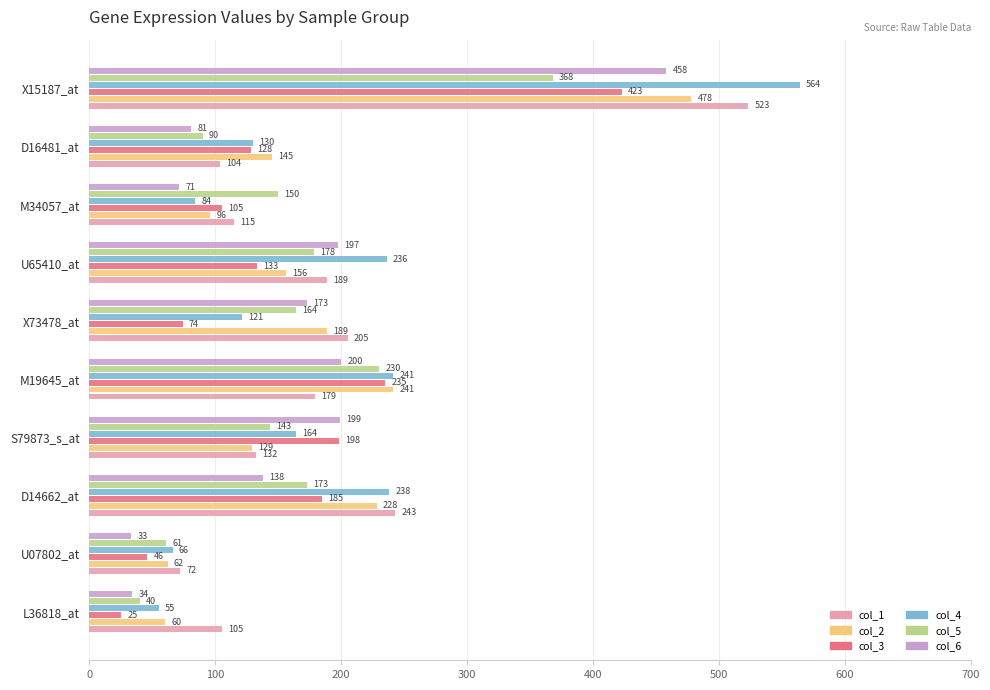

Which category has the highest value in the col_2 series?

X15187_at